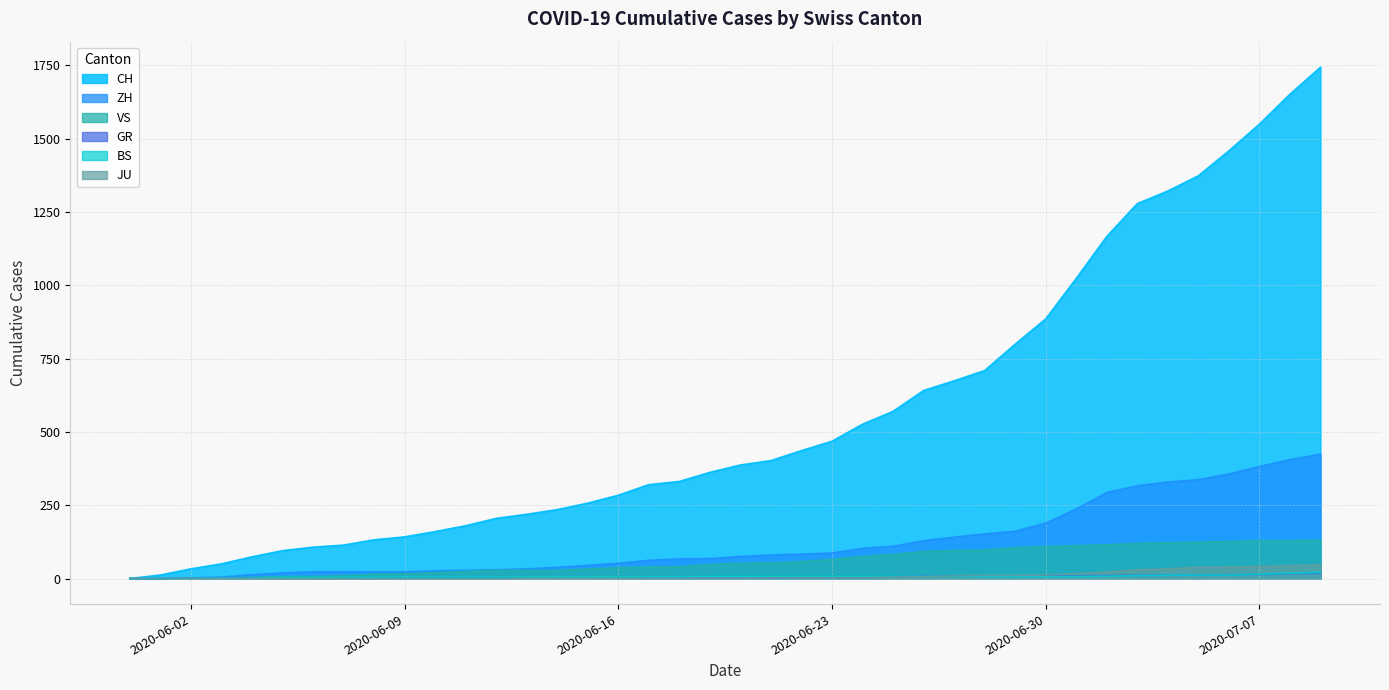

How many series are shown in this chart?

6